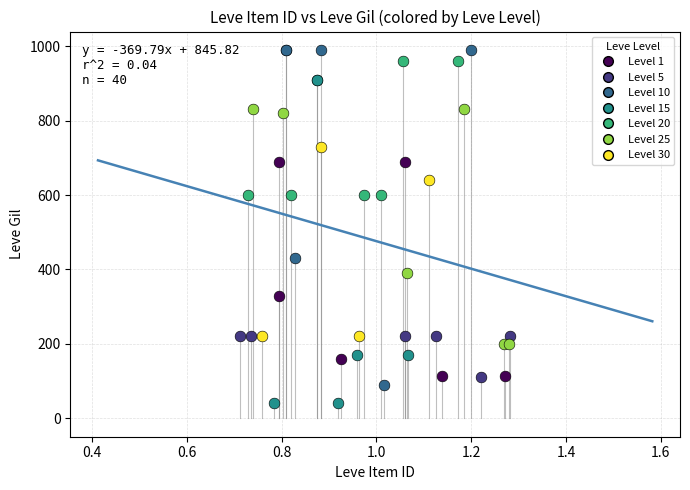

Which series reaches the minimum Y coordinate?

Level 15